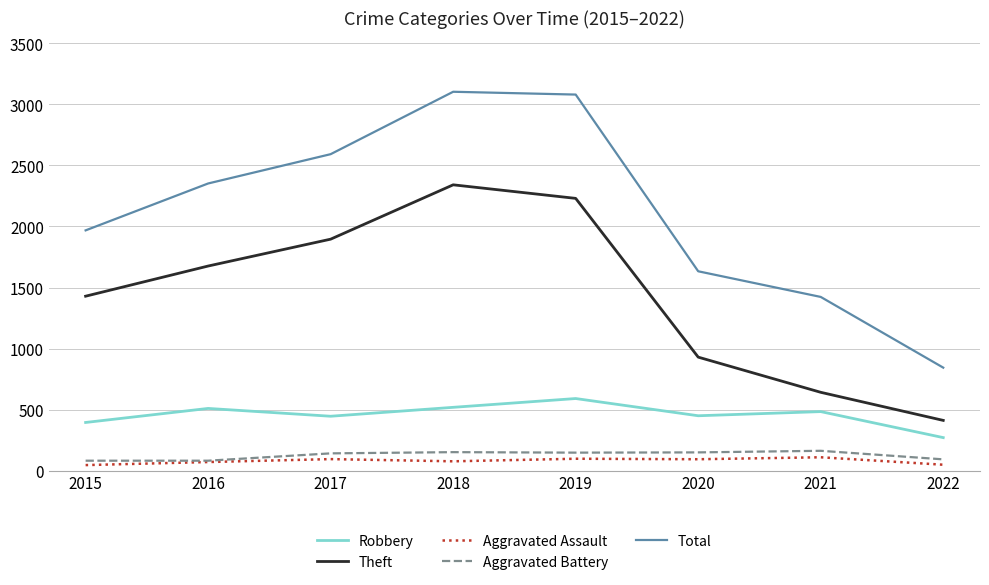

The Theft series shows 442 at 2017. True or false?

False